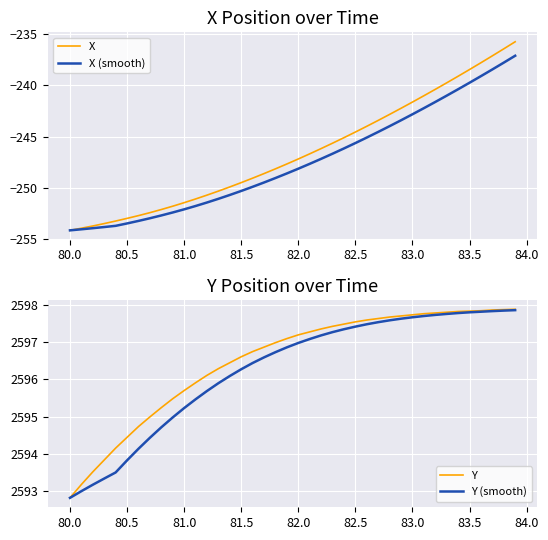

List the series in order of their peak value, highest first.

Y, Y (smooth), X, X (smooth)